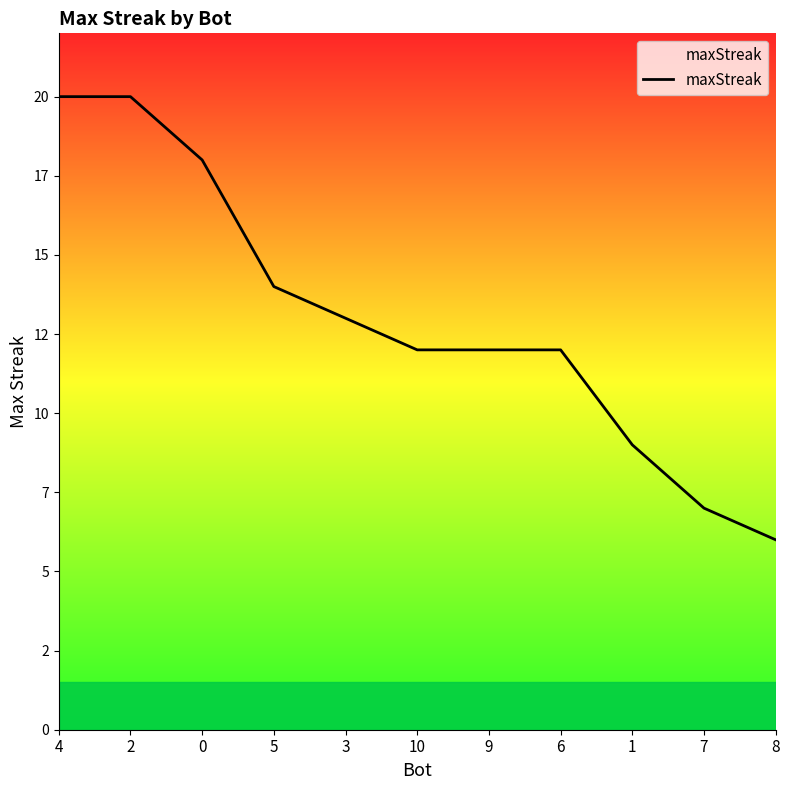

What is the difference between the maximum and minimum values?

14